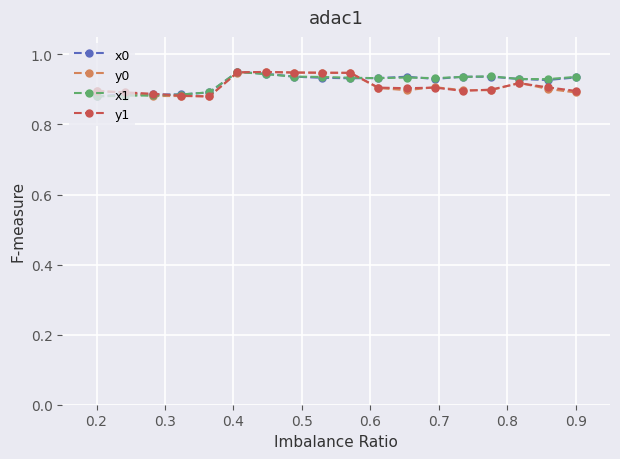

At how many categories does at least one series exceed 0?

18